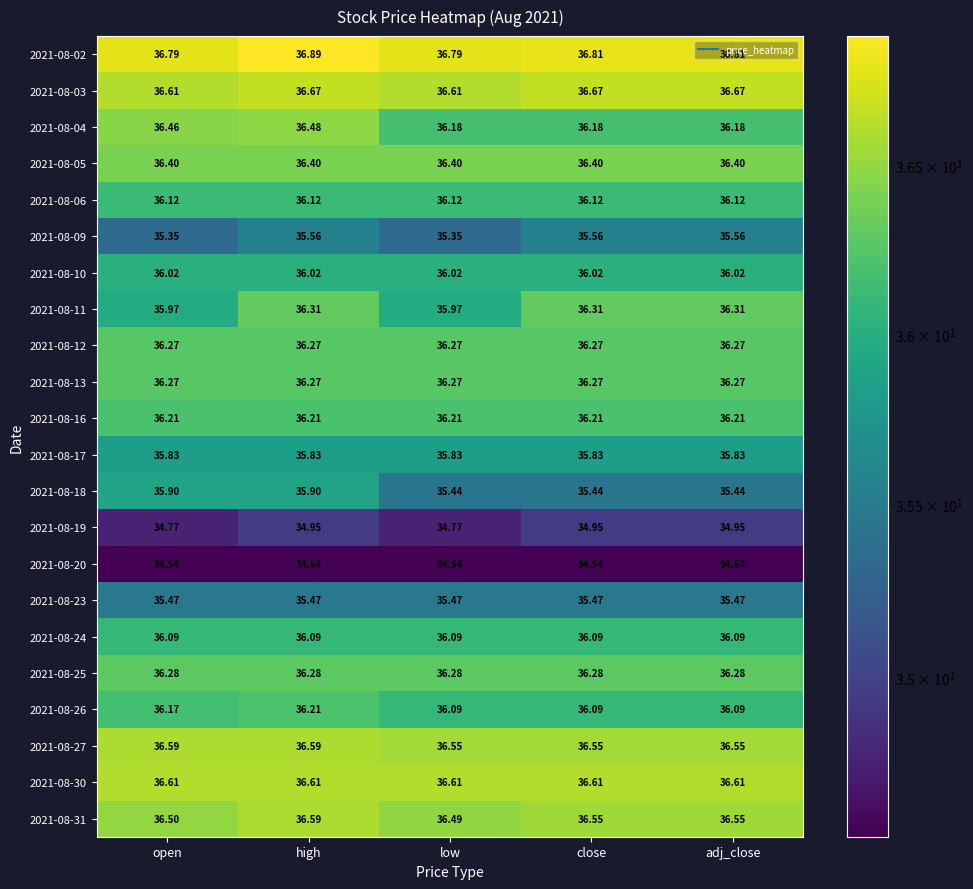

At which category is the sum across all series the highest?

high